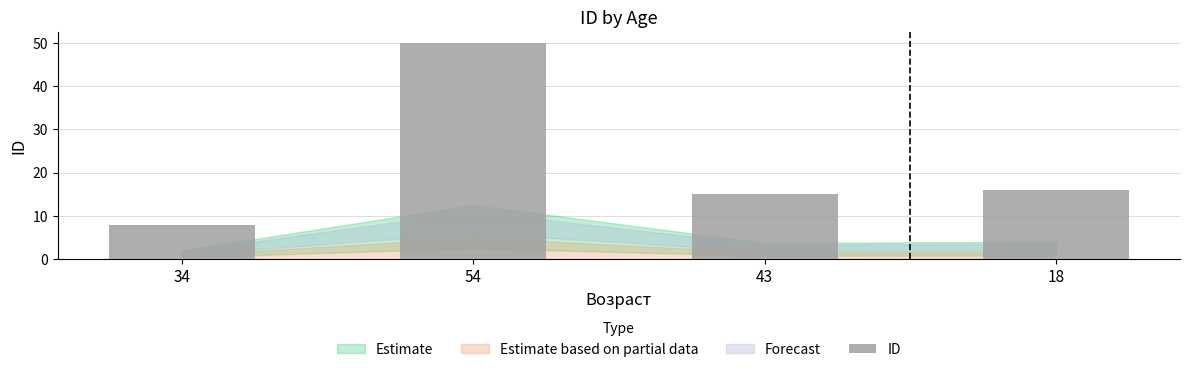

Are the bars horizontal?

No